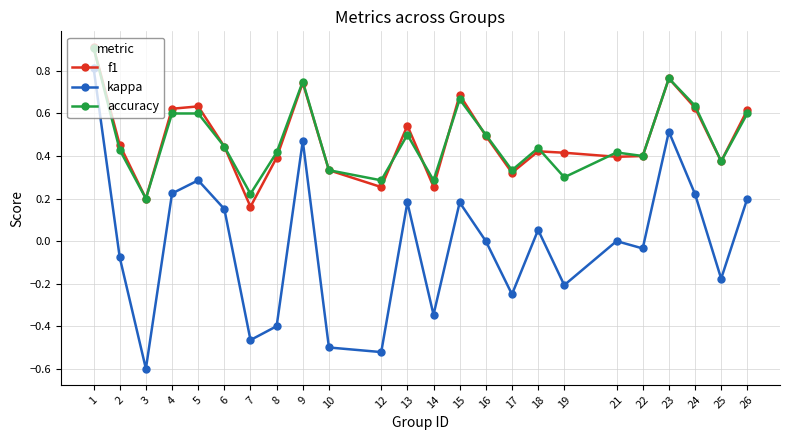

True or false: accuracy and kappa intersect in this chart.

False